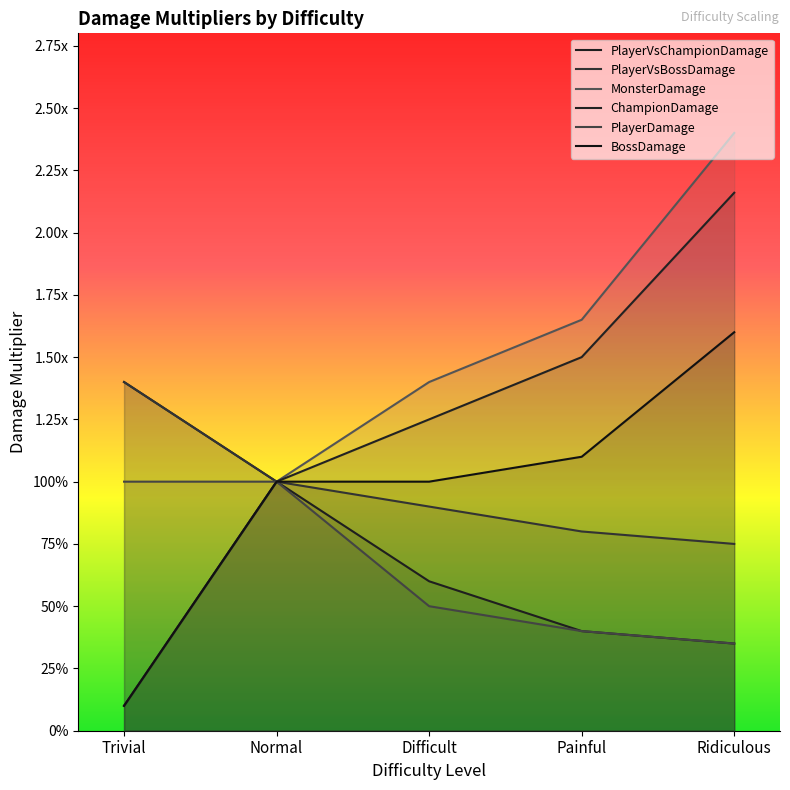

What is the average value of the BossDamage series?

1.0